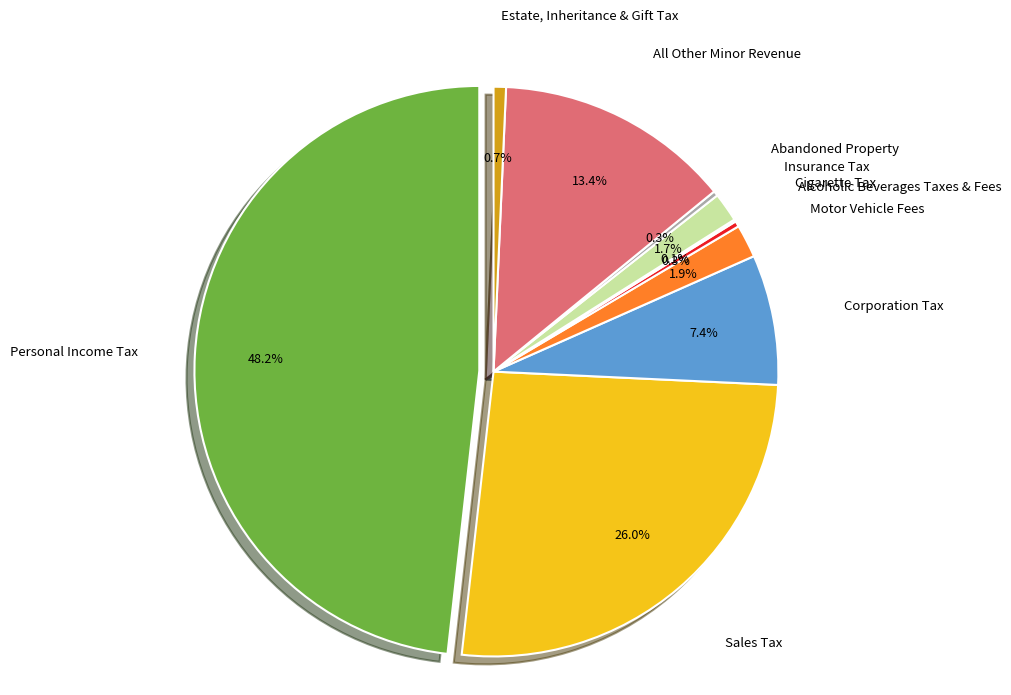

Is there any slice that represents more than half of the pie?

No